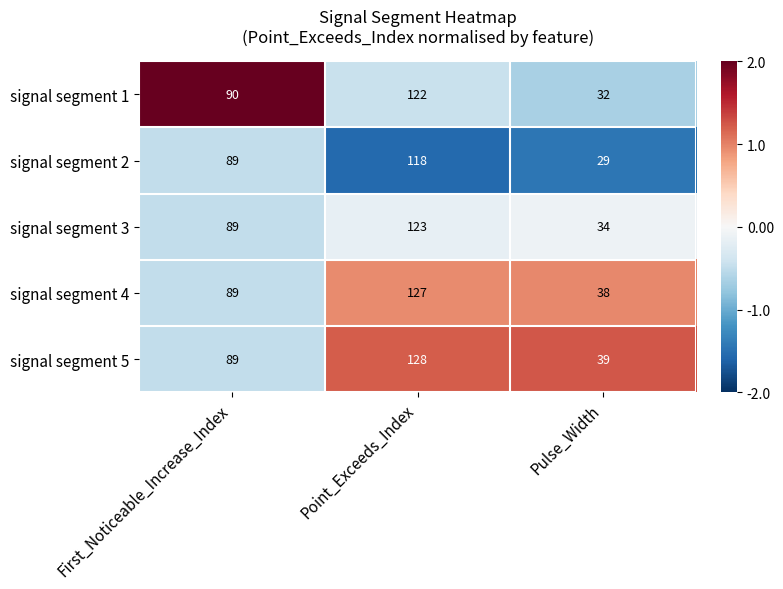

Is it true that signal segment 1 equals 62 at First_Noticeable_Increase_Index?

False